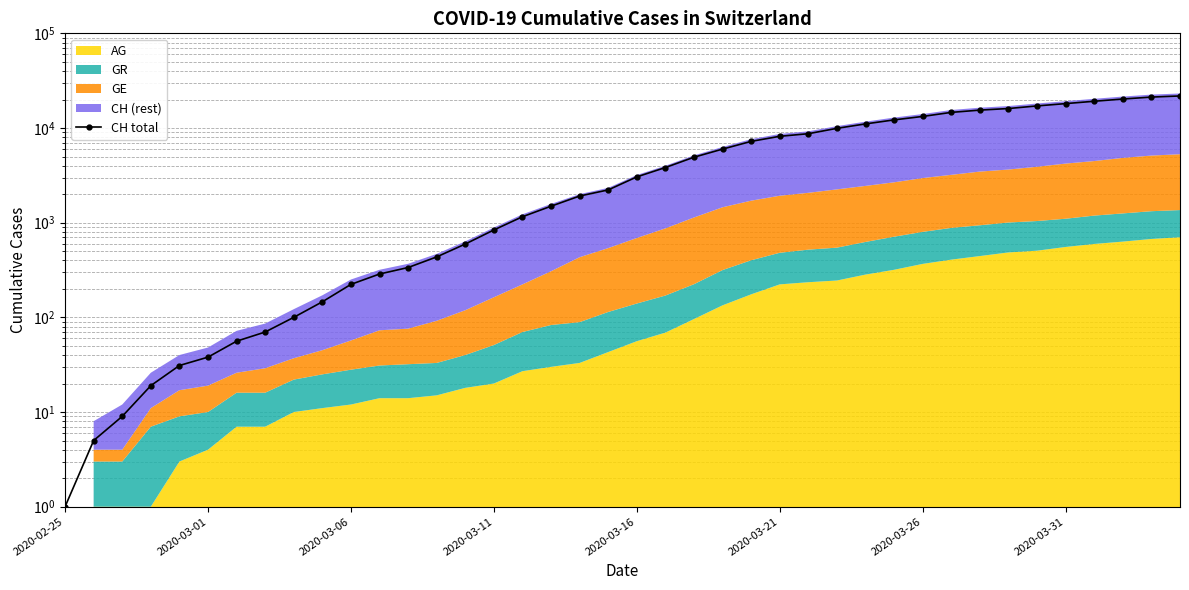

What is the average value?

6551